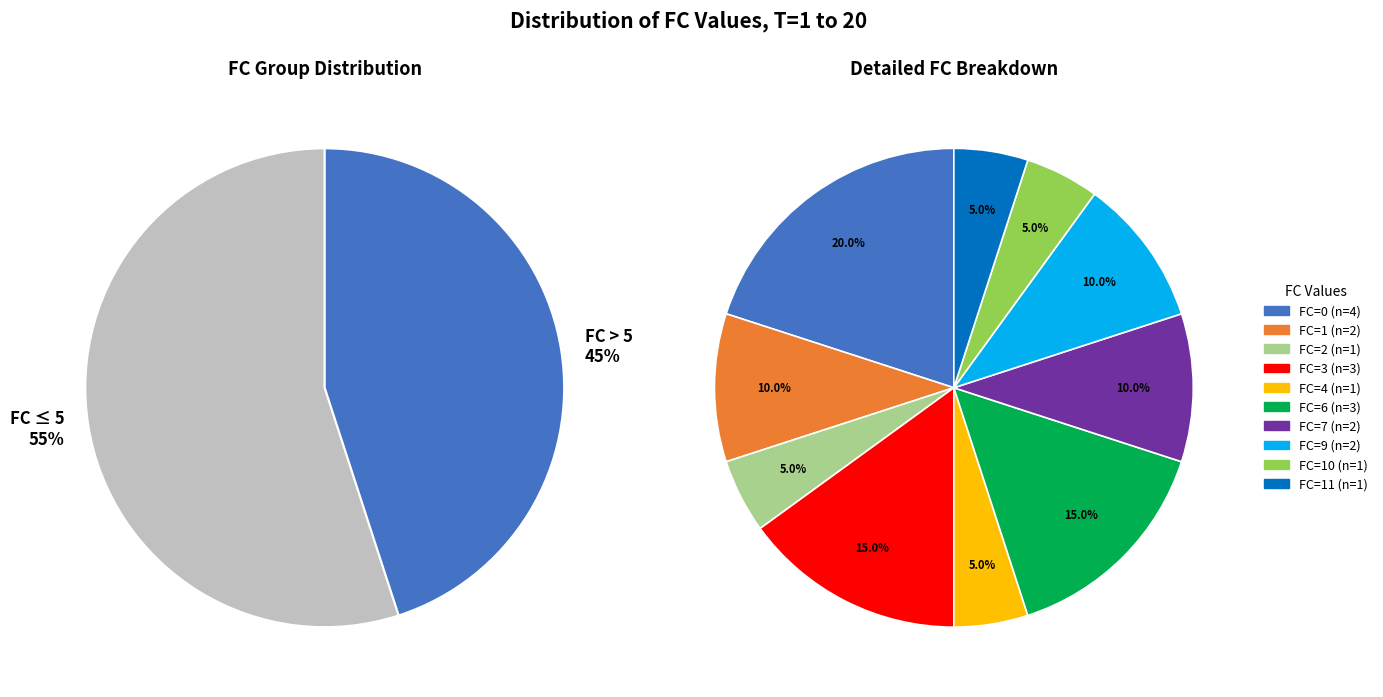

Is it true that 4 is 10% of the pie?

False